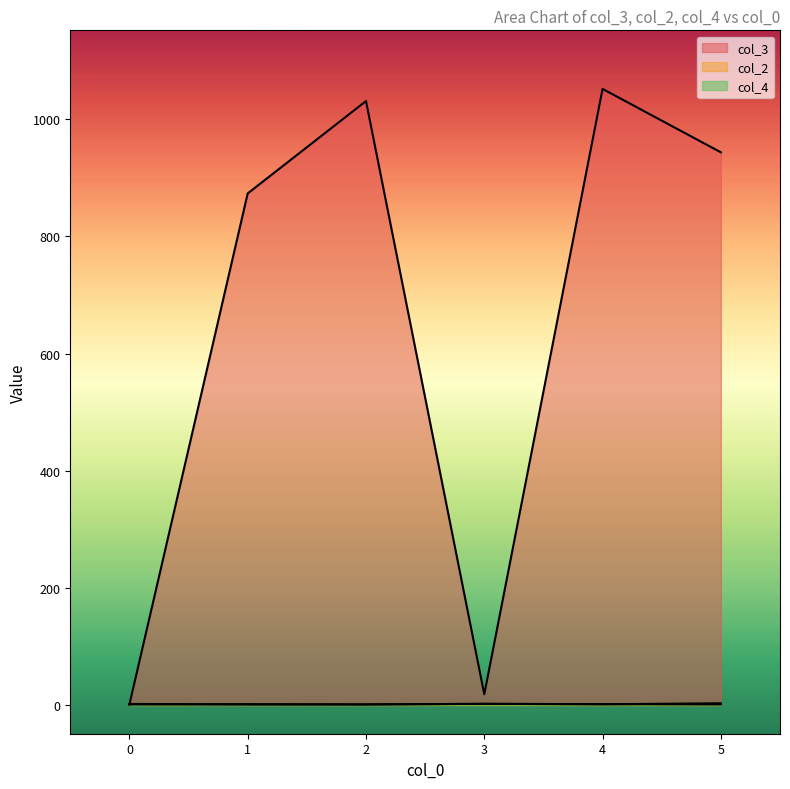

Is the value of col_4 at 4 greater than the value of col_2 at 4?

No